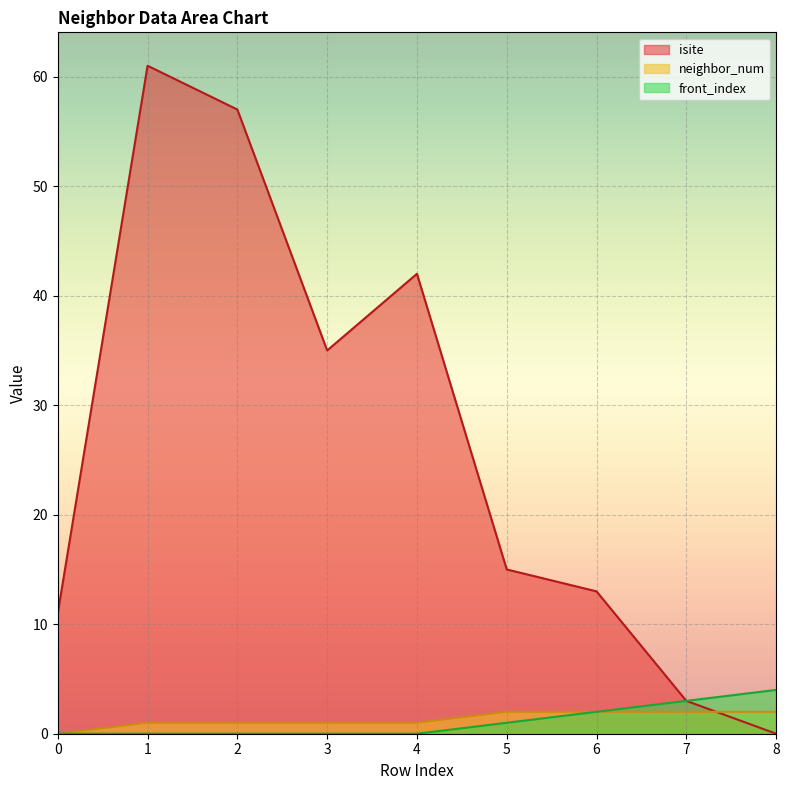

What is the value of the neighbor_num point at the 5th from the left?

1